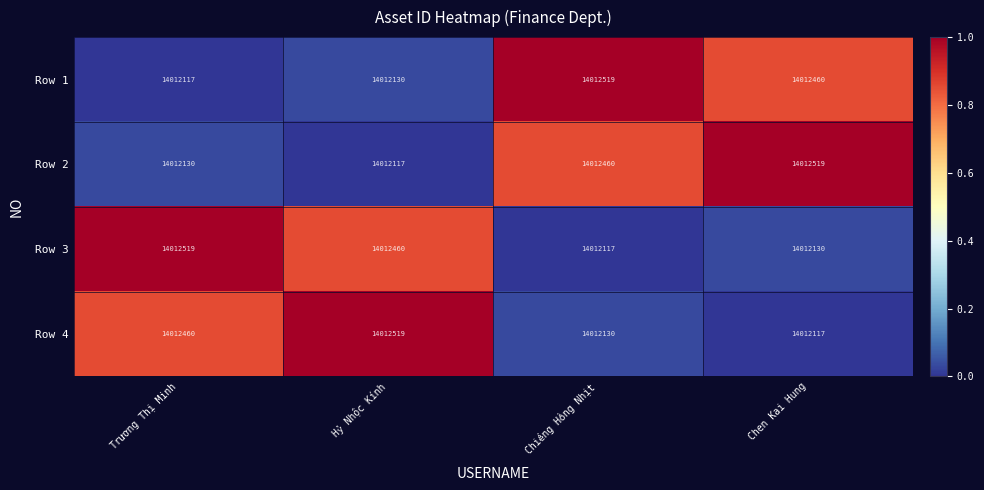

How many categories are shown in the chart?

4